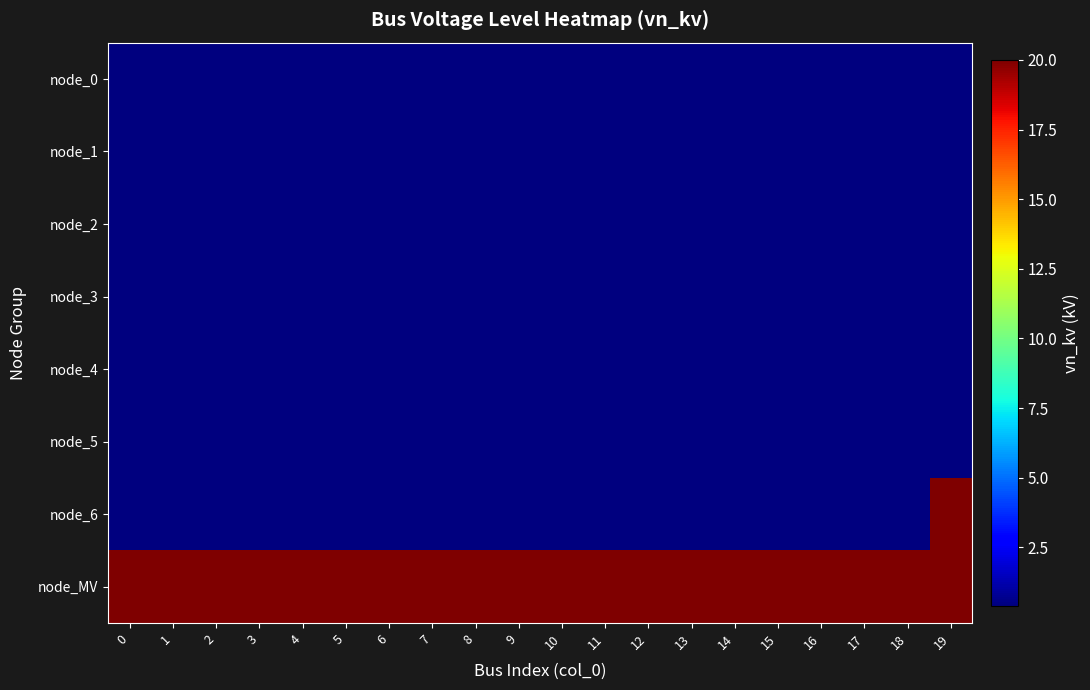

Which series has the largest total across all categories?

node_MV